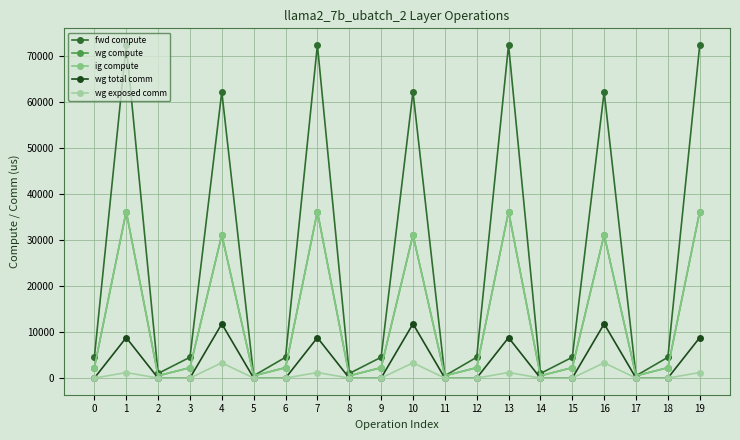

What is the highest value of the fwd compute series?

72378.0